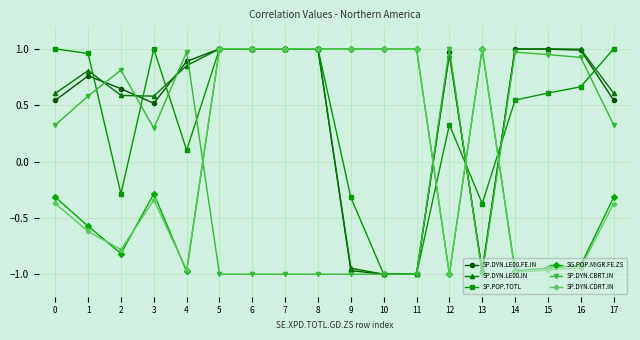

The SP.DYN.CBRT.IN series shows 0.9 at 16. True or false?

True